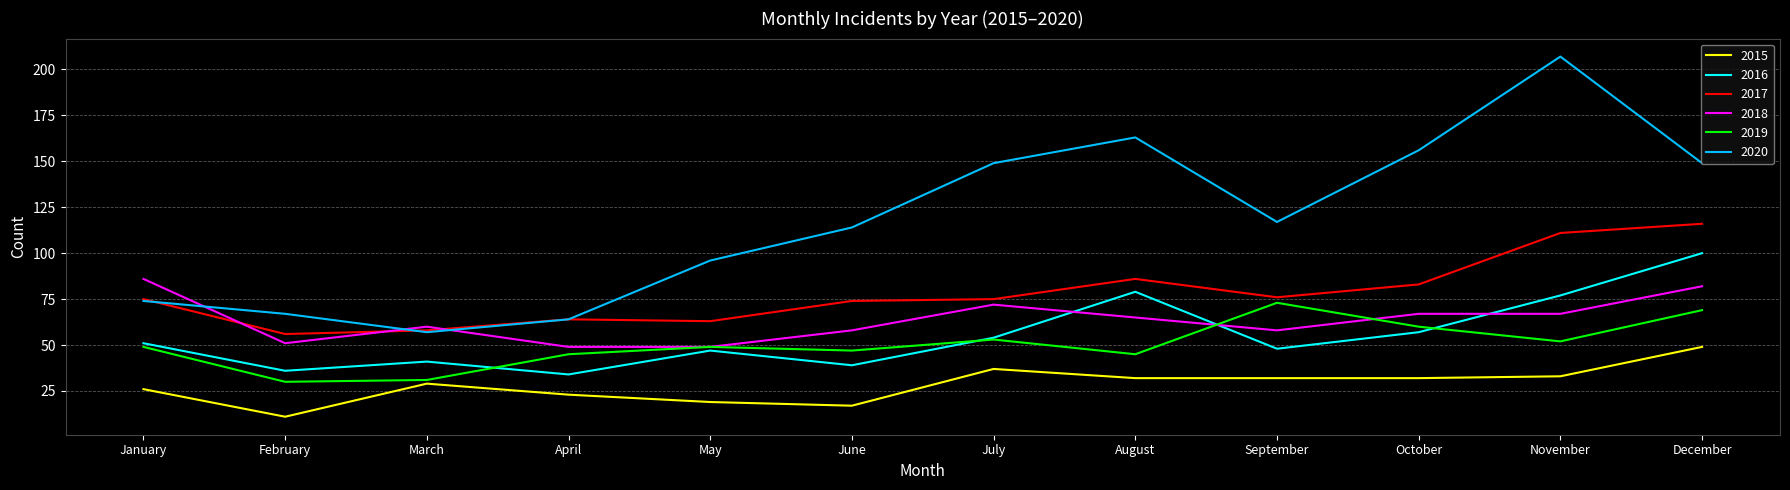

What is the difference between the highest and lowest values at February?

56